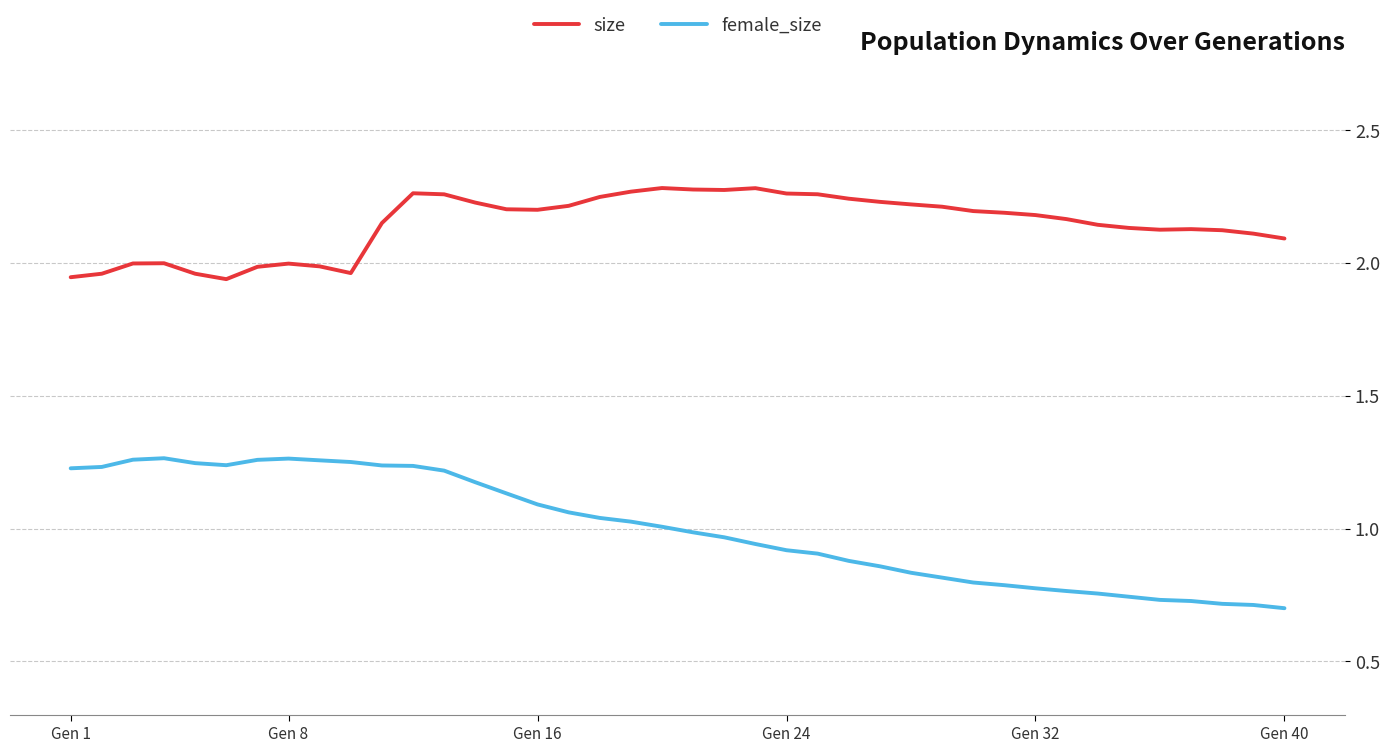

Which series has the largest total across all categories?

size